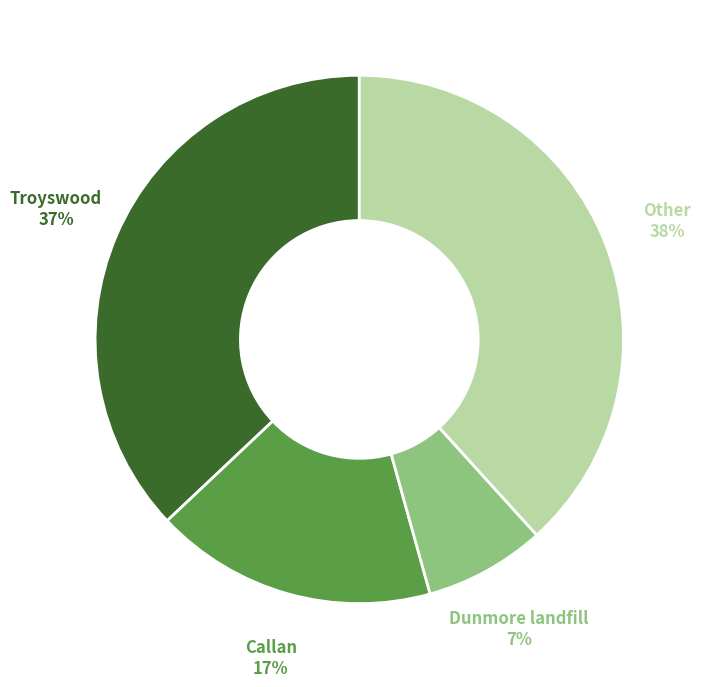

Does any single category account for the majority?

No